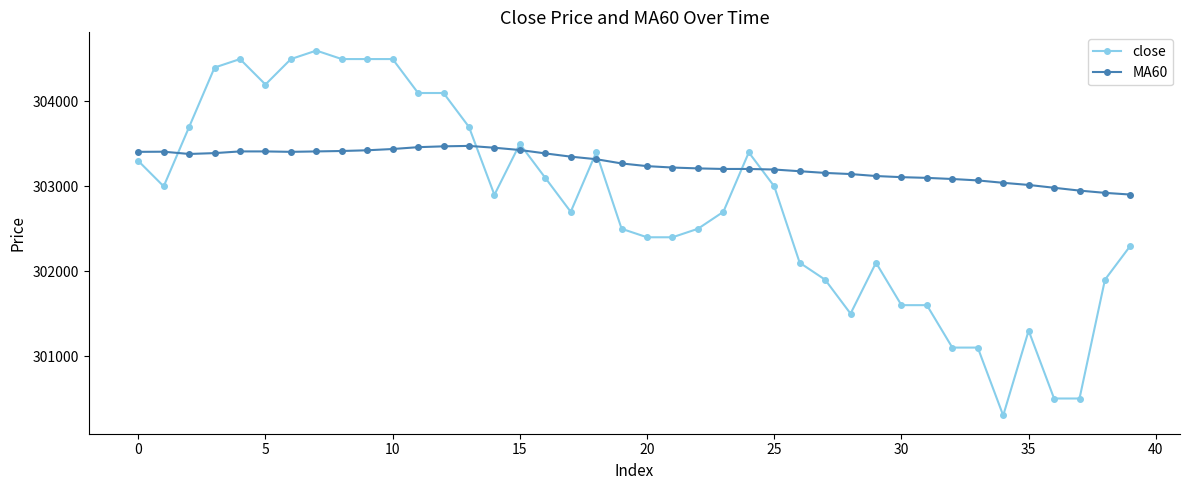

Which series ends up on top after the final intersection of close and MA60?

MA60